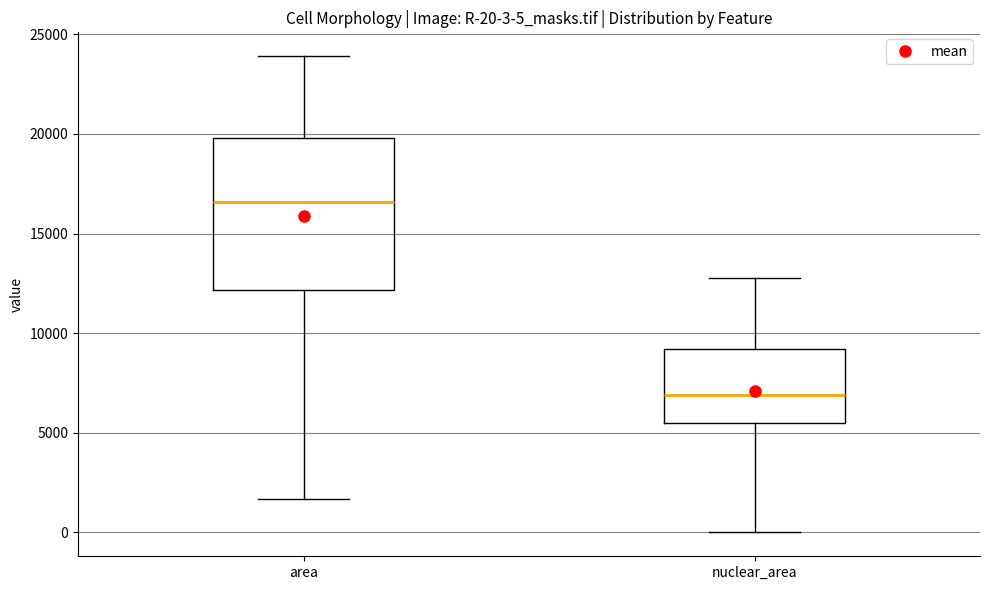

Which box is the tallest, from its lower edge to its upper edge?

area